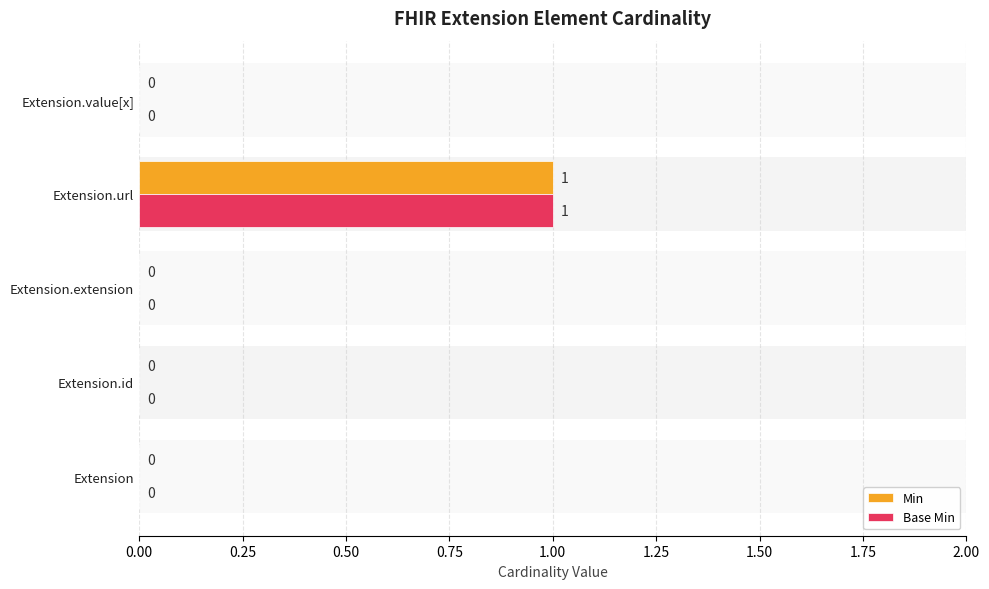

Is it true that Min equals 0 at Extension.id?

True